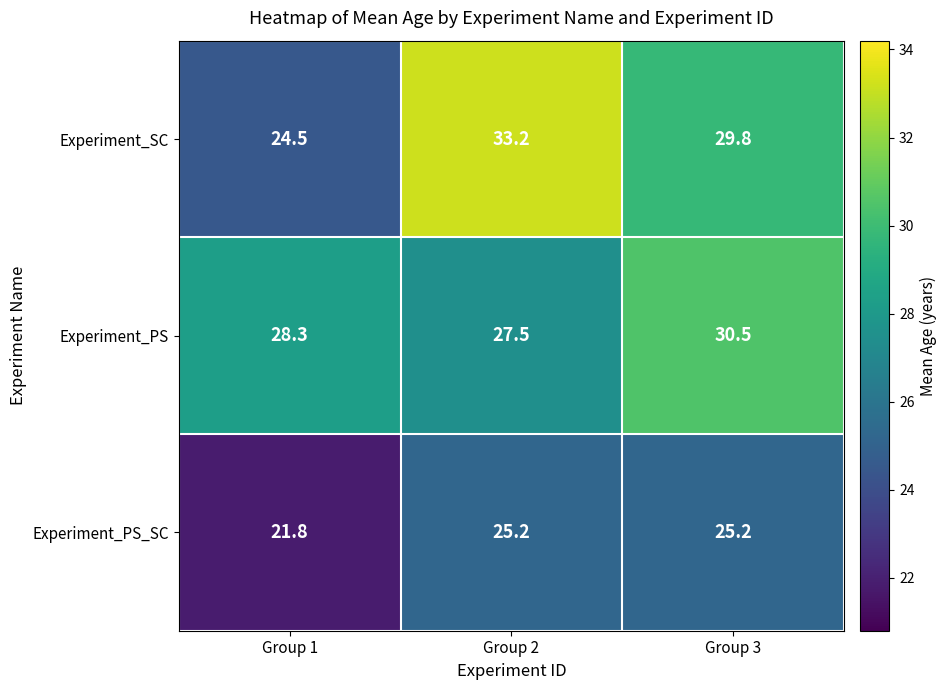

How many data points in Experiment_PS_SC are above 25?

2